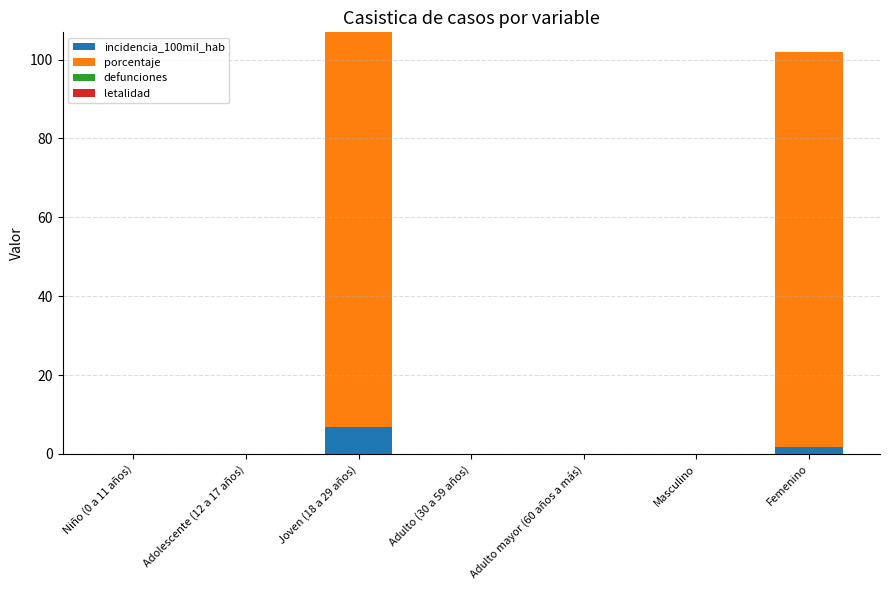

Reading left to right, list the values for the incidencia_100mil_hab series.

Niño (0 a 11 años)=0.0	Adolescente (12 a 17 años)=0.0	Joven (18 a 29 años)=6.9	Adulto (30 a 59 años)=0.0	Adulto mayor (60 años a más)=0.0	Masculino=0.0	Femenino=1.8